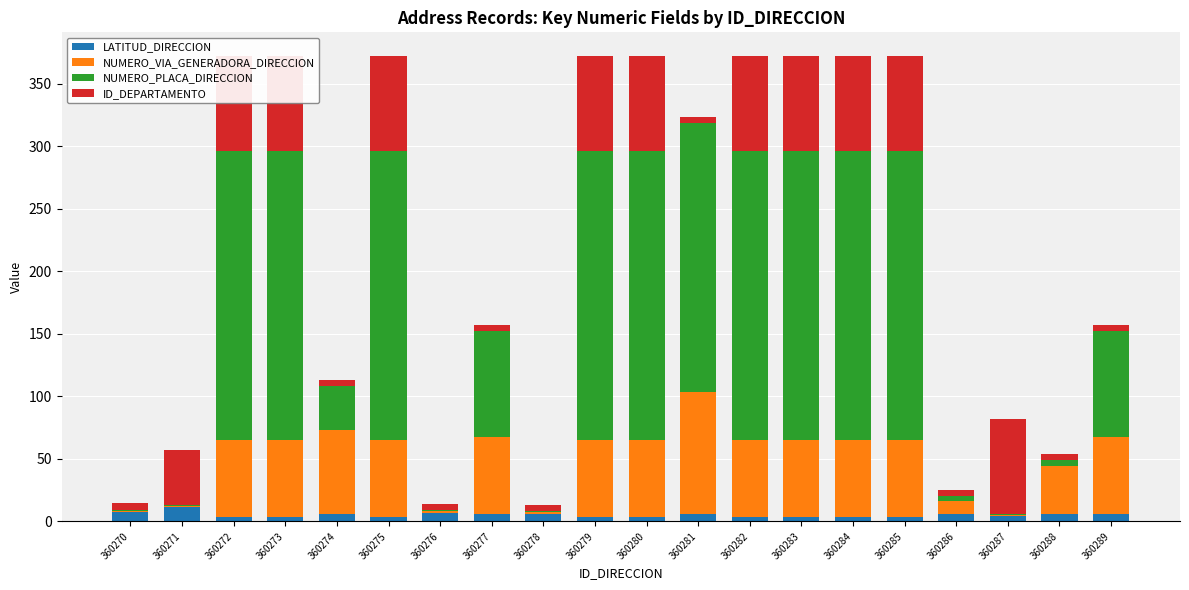

Which category has the lowest value in the NUMERO_PLACA_DIRECCION series?

360270